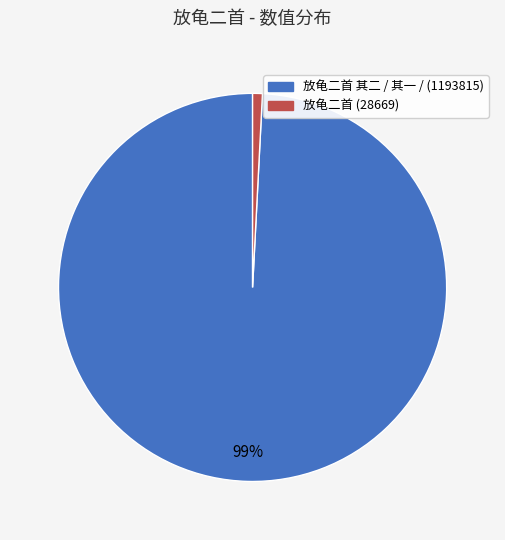

To the nearest percent, what is the average slice percentage?

50%